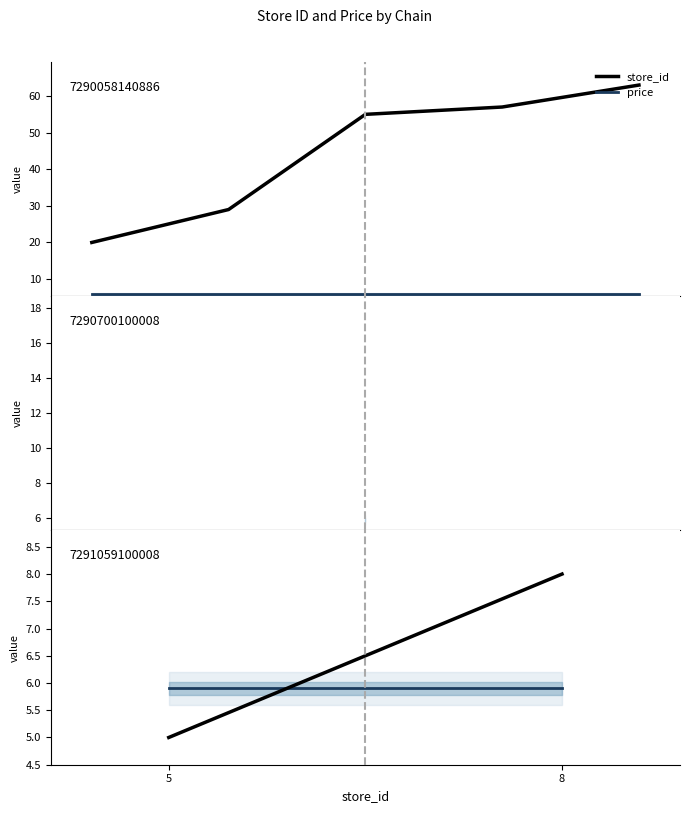

Between 5 and 8, which is larger?

8